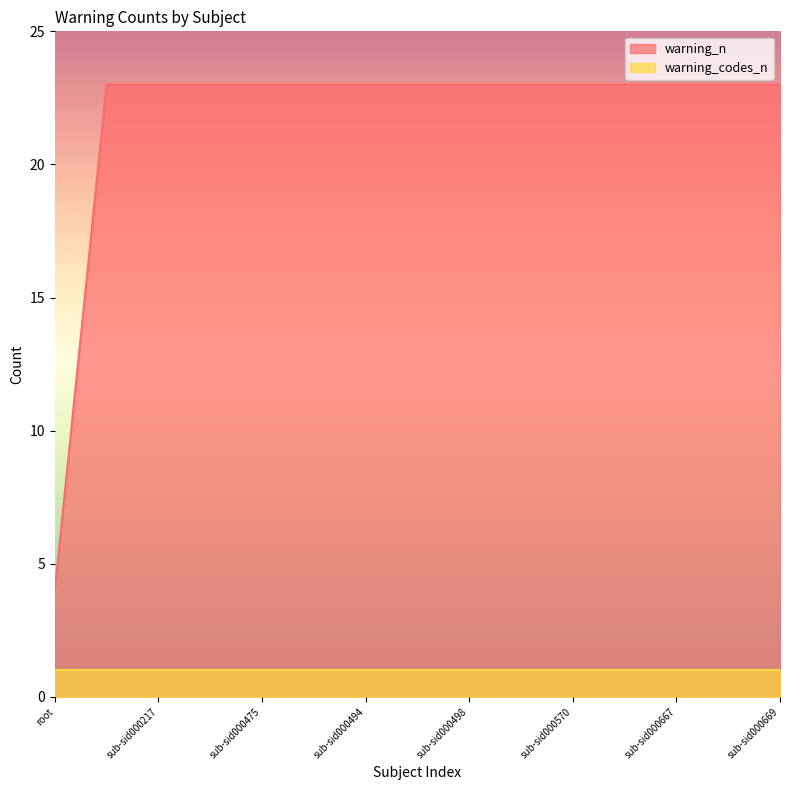

Reading left to right, what are all the values shown in this chart?

4	23	23	23	23	23	23	23	23	23	23	23	23	23	23